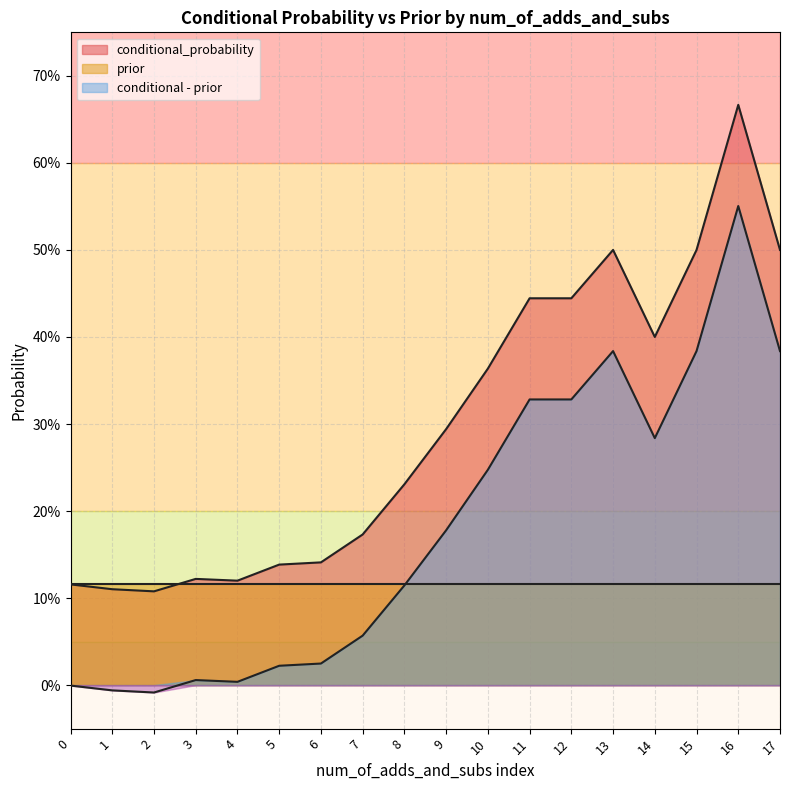

True or false: conditional - prior and conditional_probability cross at least once.

False